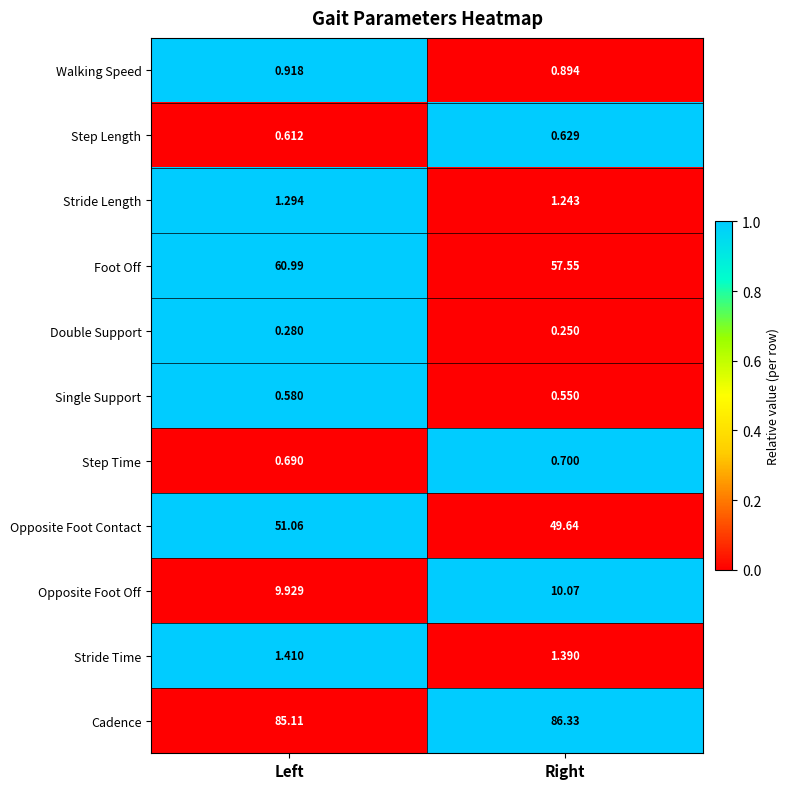

Rank the series by their maximum value, from highest to lowest.

Cadence, Foot Off, Opposite Foot Contact, Opposite Foot Off, Stride Time, Stride Length, Walking Speed, Step Time, Step Length, Single Support, Double Support